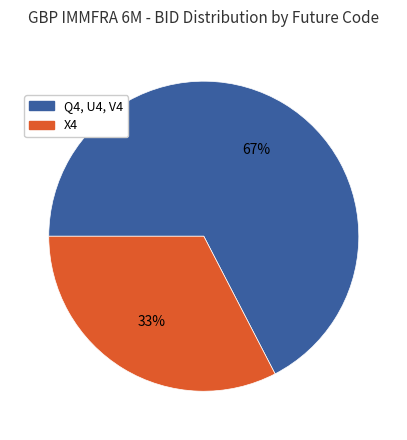

How many slices are in this pie chart?

2